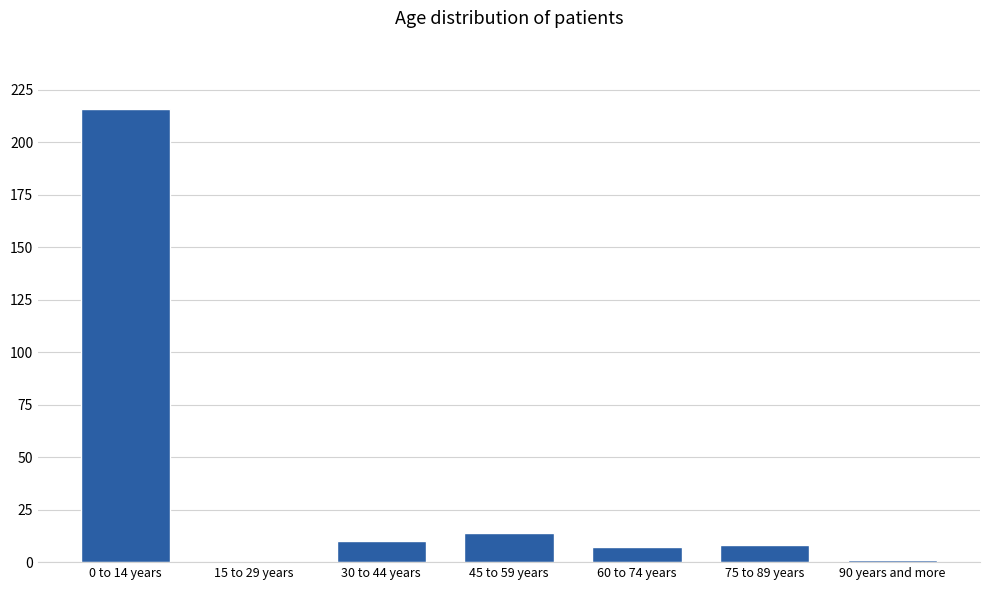

Reading left to right, list all the values displayed in this chart.

0 to 14 years=216	15 to 29 years=0	30 to 44 years=10	45 to 59 years=14	60 to 74 years=7	75 to 89 years=8	90 years and more=1